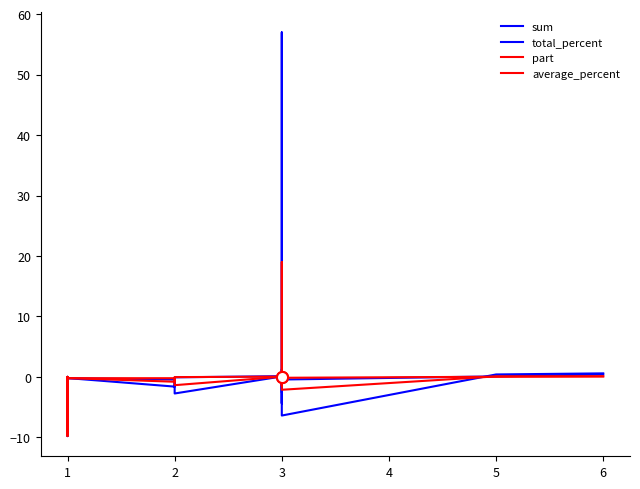

What are all the series names shown in the legend?

sum, total_percent, part, average_percent